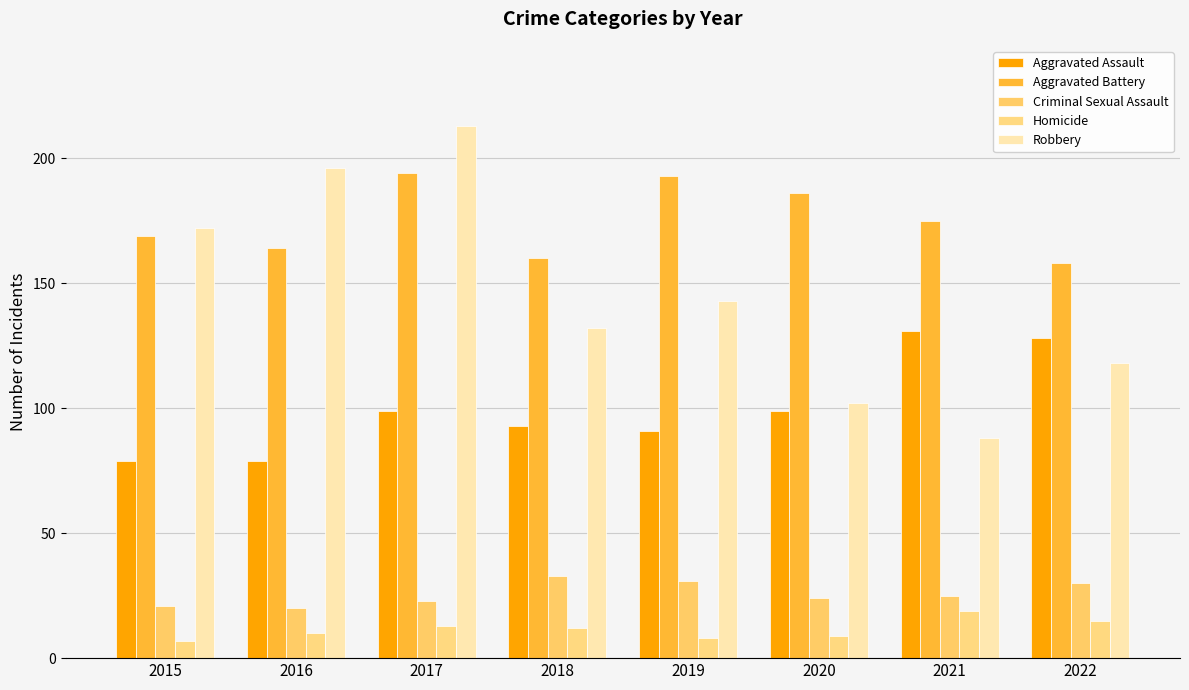

At which category is the sum across all series the highest?

2017